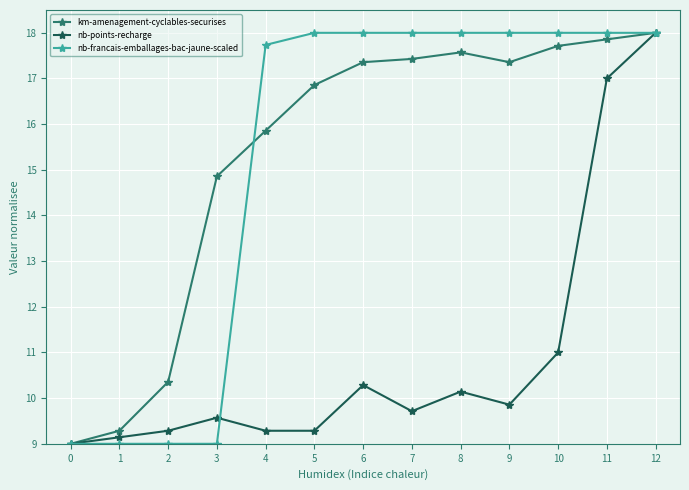

At how many categories does at least one series exceed 10?

11